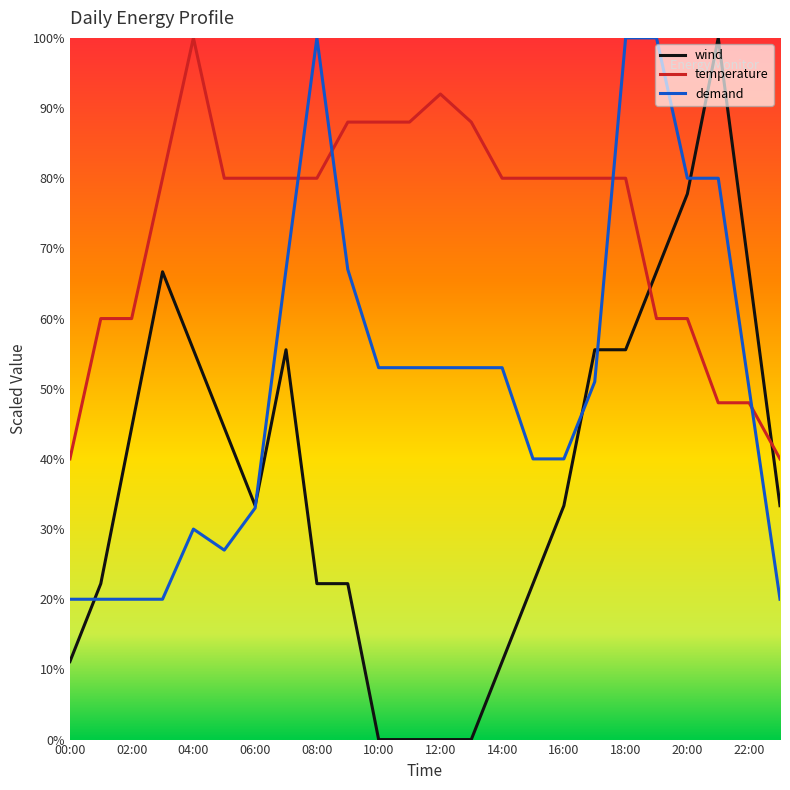

Which series has the largest range (max minus min)?

wind